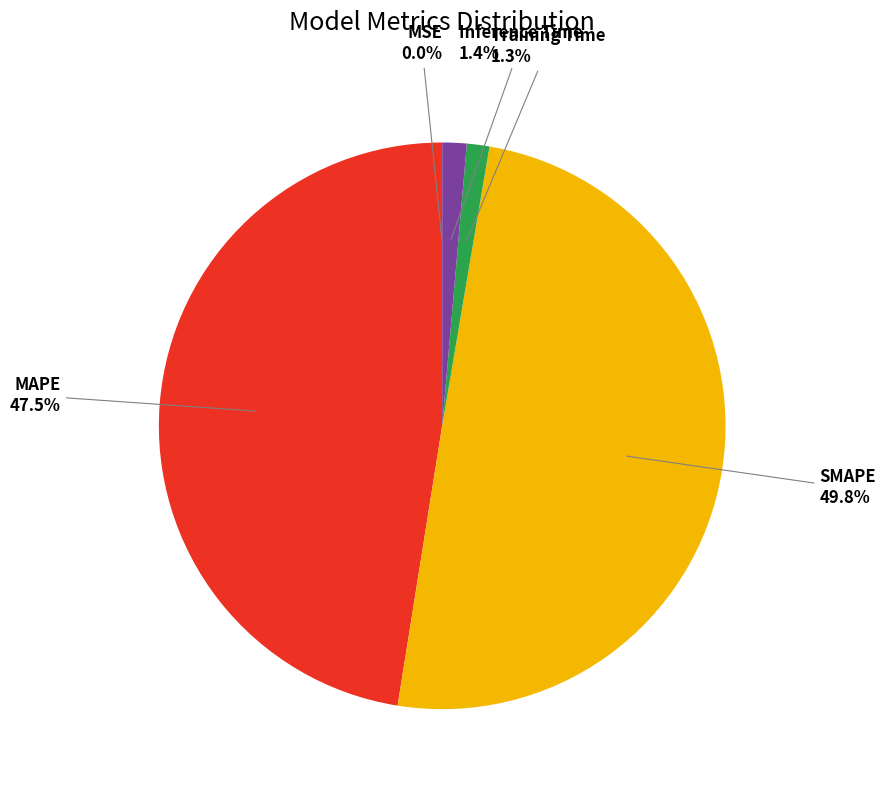

Does Training Time account for over 50% of the chart?

No